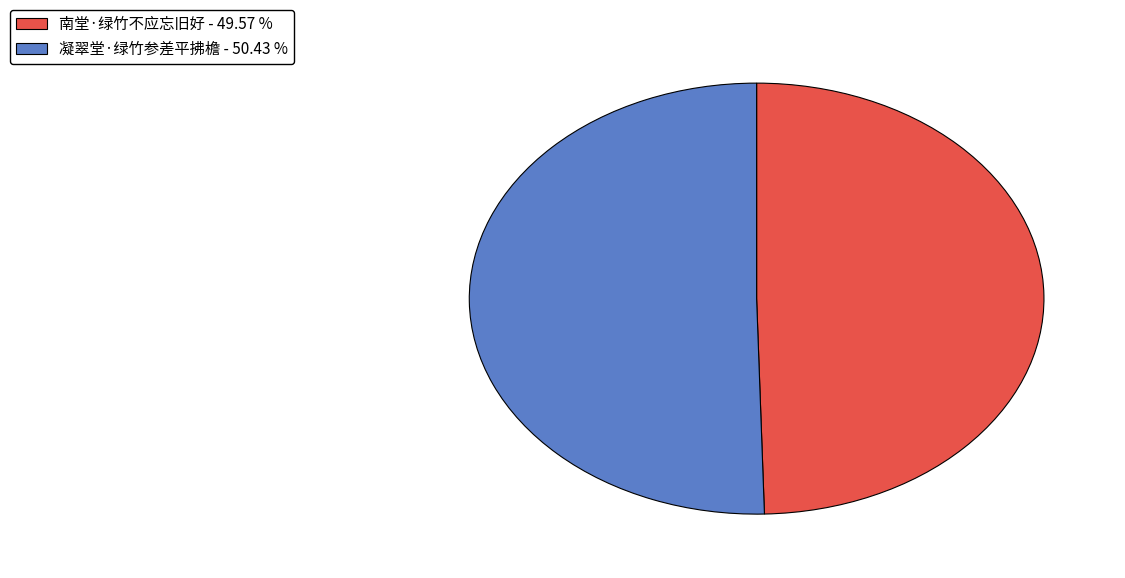

Count the number of slices in the pie.

2